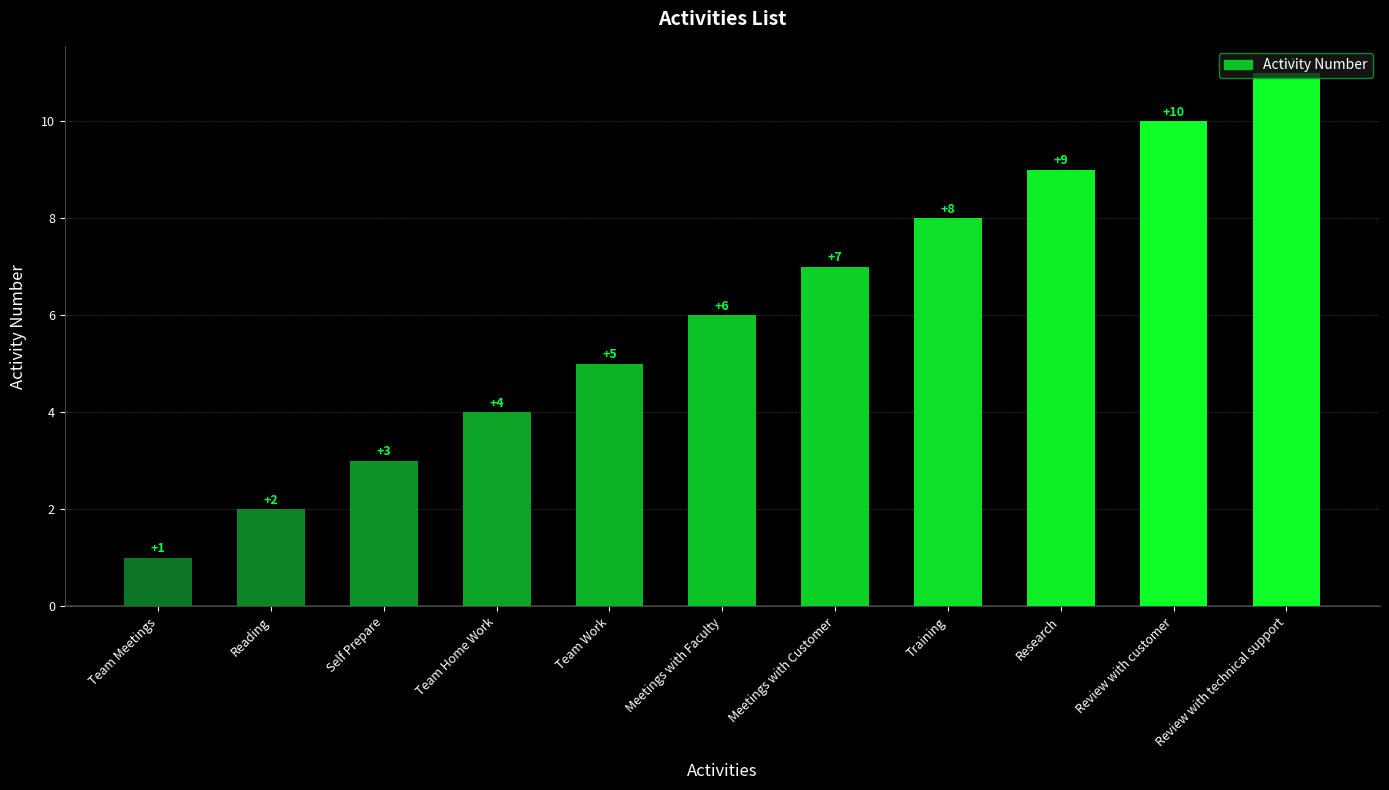

List the labels in order of value, largest first.

Review with technical support, Review with customer, Research, Training, Meetings with Customer, Meetings with Faculty, Team Work, Team Home Work, Self Prepare, Reading, Team Meetings